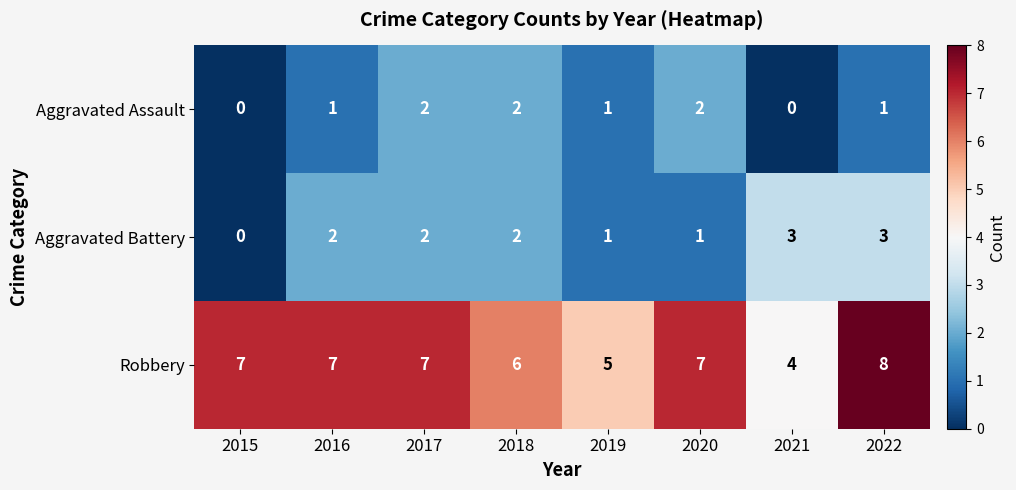

At which label is Robbery closest to 6?

2018